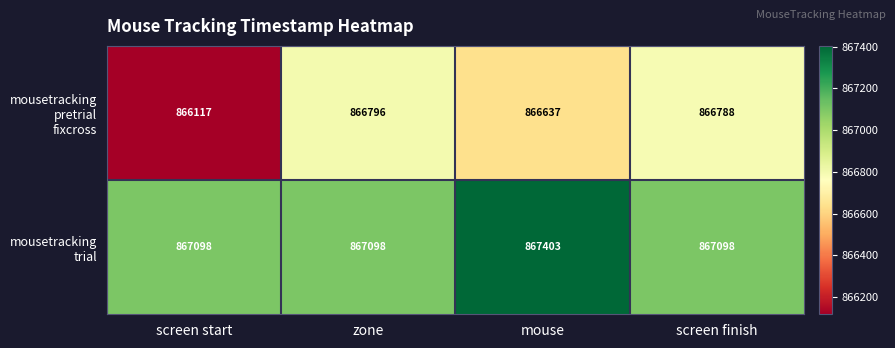

Which label corresponds to the largest value in the chart?

mouse